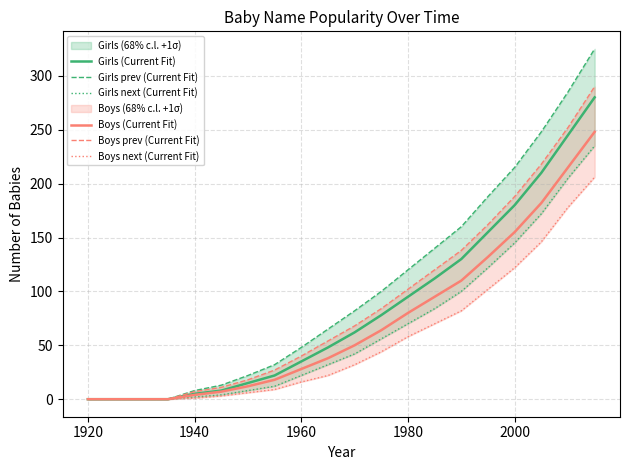

Is it true that Girls (Current Fit) equals 24 at 1980?

False